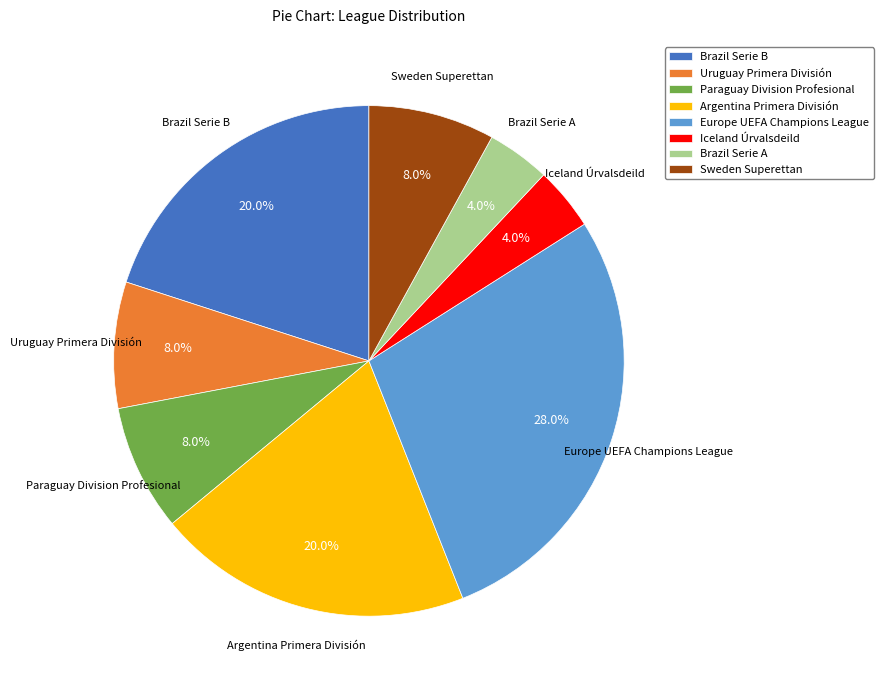

Which category has the biggest portion of the pie?

Europe UEFA Champions League